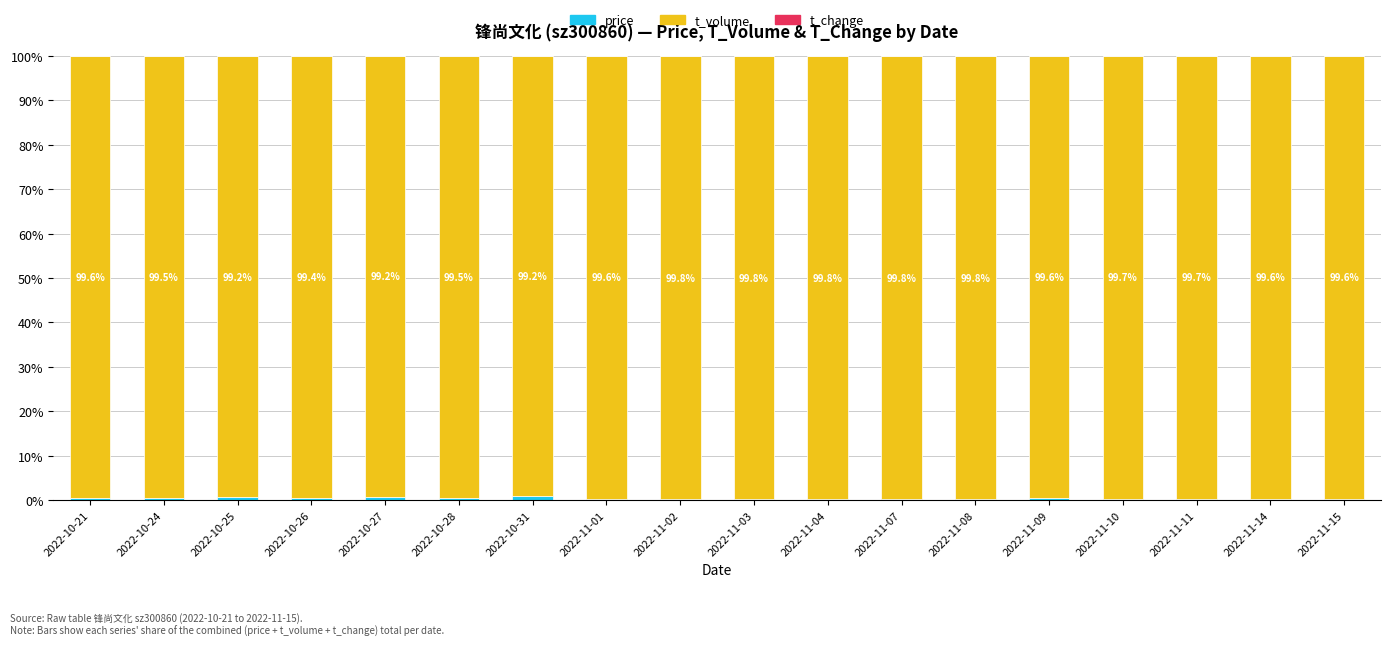

Does the chart contain stacked bars?

Yes